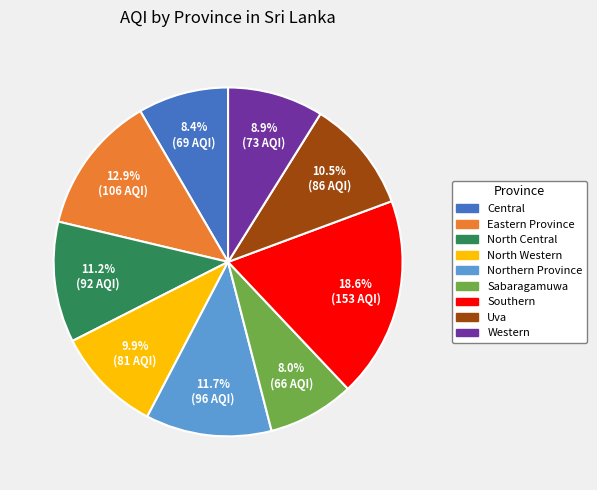

To the nearest percent, what is the difference between the largest and smallest slice percentages?

11%